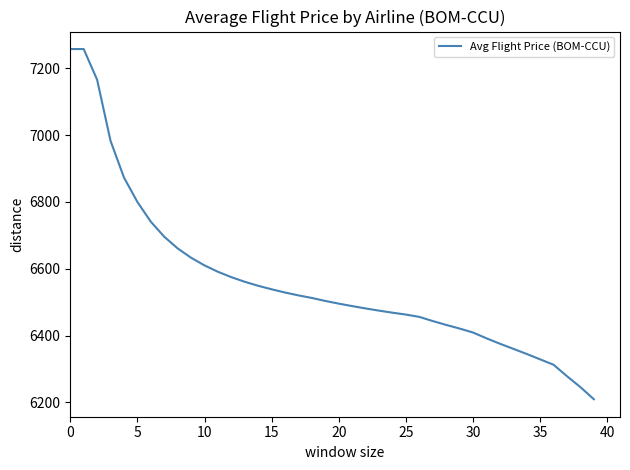

Reading left to right, extract all data points from this chart.

7258.0	7258.0	7166.0	6983.0	6873.2	6800.0	6740.9	6695.9	6660.9	6632.9	6610.0	6590.9	6574.8	6560.9	6548.9	6538.4	6528.8	6520.2	6512.5	6503.6	6495.5	6488.1	6481.1	6474.5	6468.4	6462.8	6455.8	6443.4	6431.8	6420.9	6409.0	6391.7	6375.5	6360.2	6344.7	6328.6	6312.5	6278.1	6245.5	6209.2